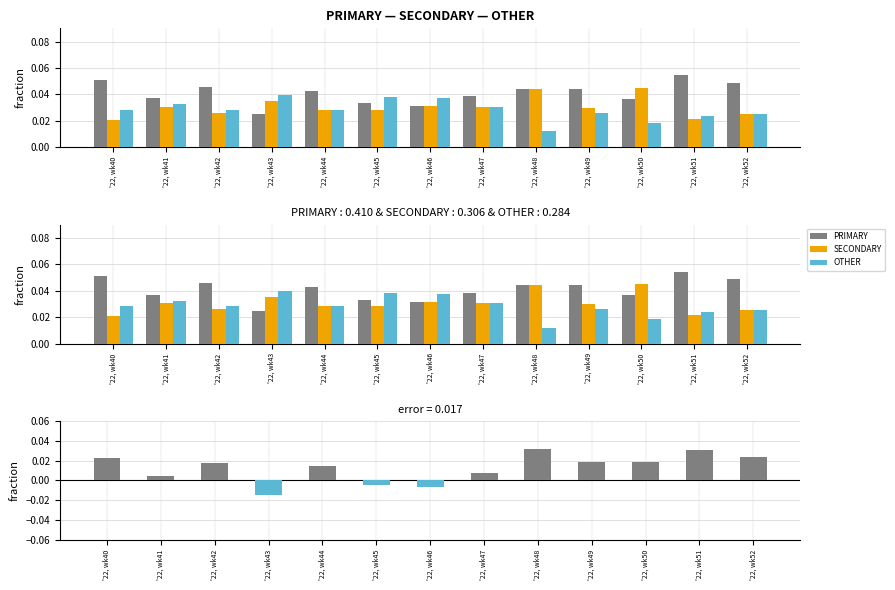

Which series has the largest range (max minus min)?

PRIMARY-OTHER